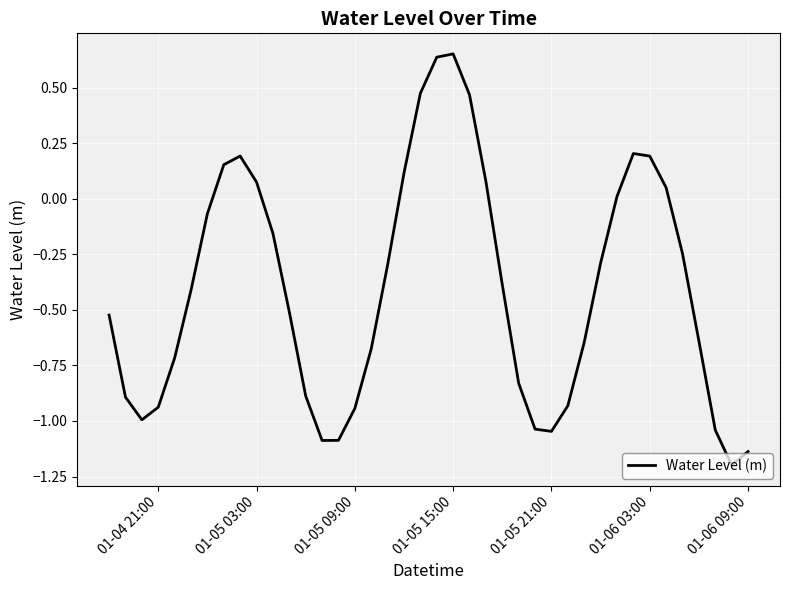

What is the minimum value shown in the chart?

-1.2